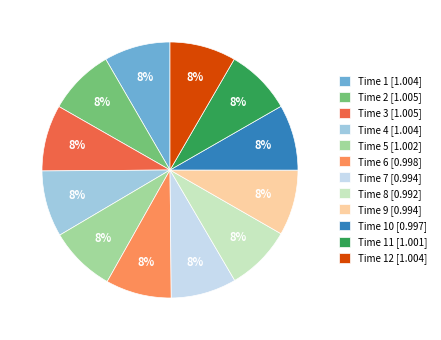

True or false: Time 3 [1.005] accounts for 17% of the total.

False